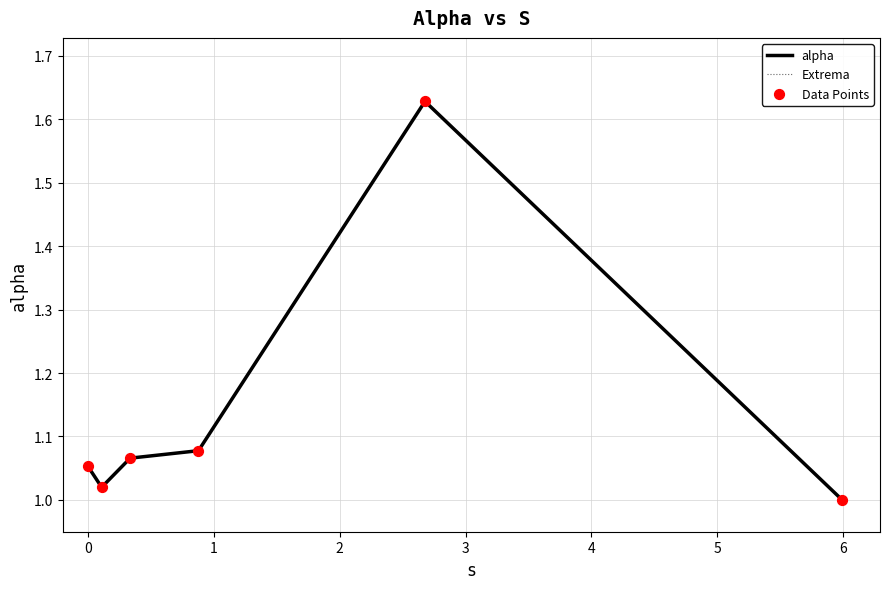

At which category is the sum across all series the highest?

3